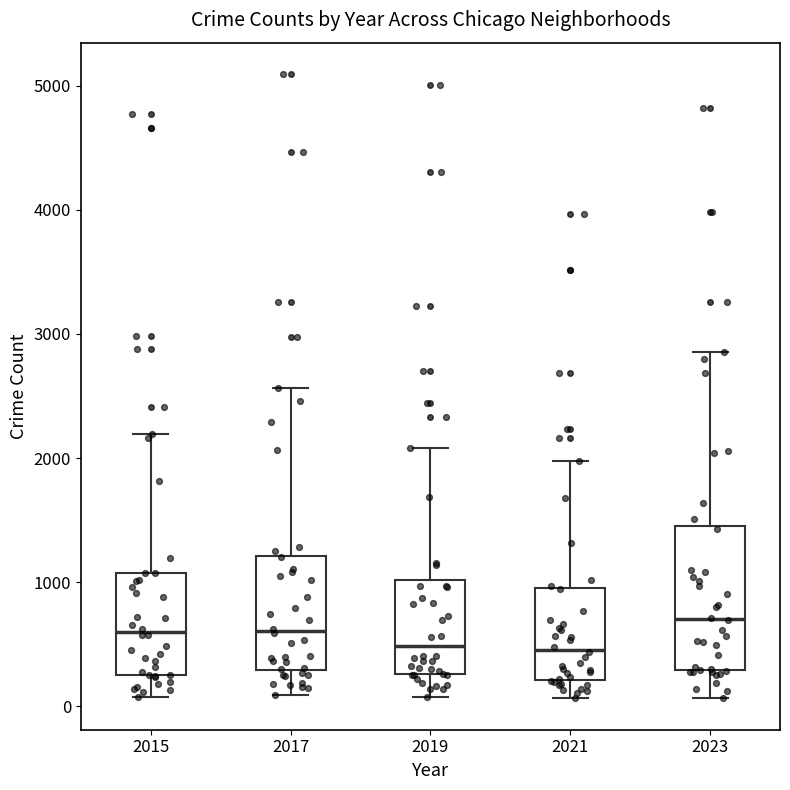

Comparing the boxes themselves (not the whiskers), which one is the tallest?

2023